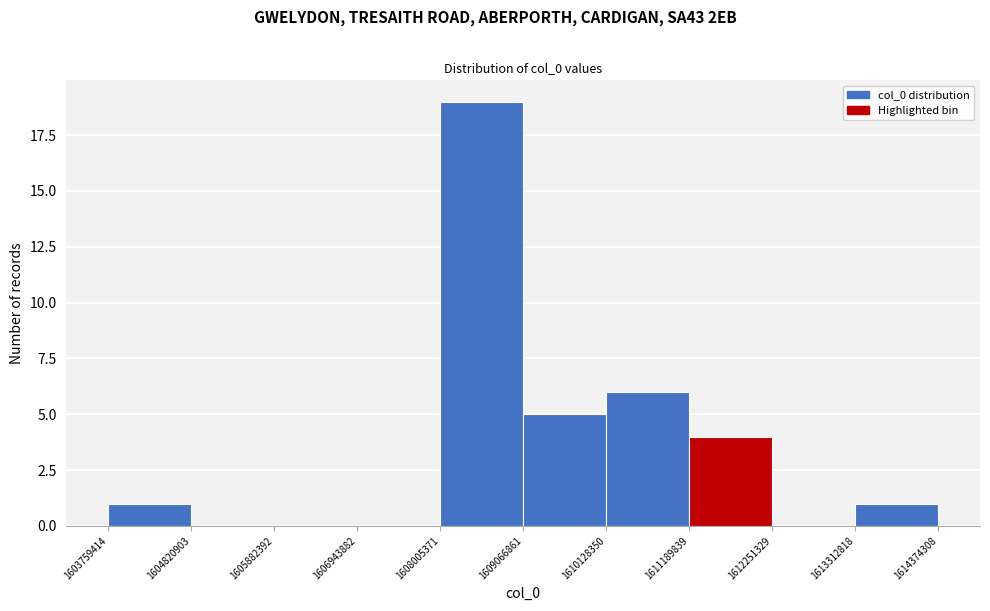

Over which range of the x-axis is the bar tallest?

1608005371 to 1609066861